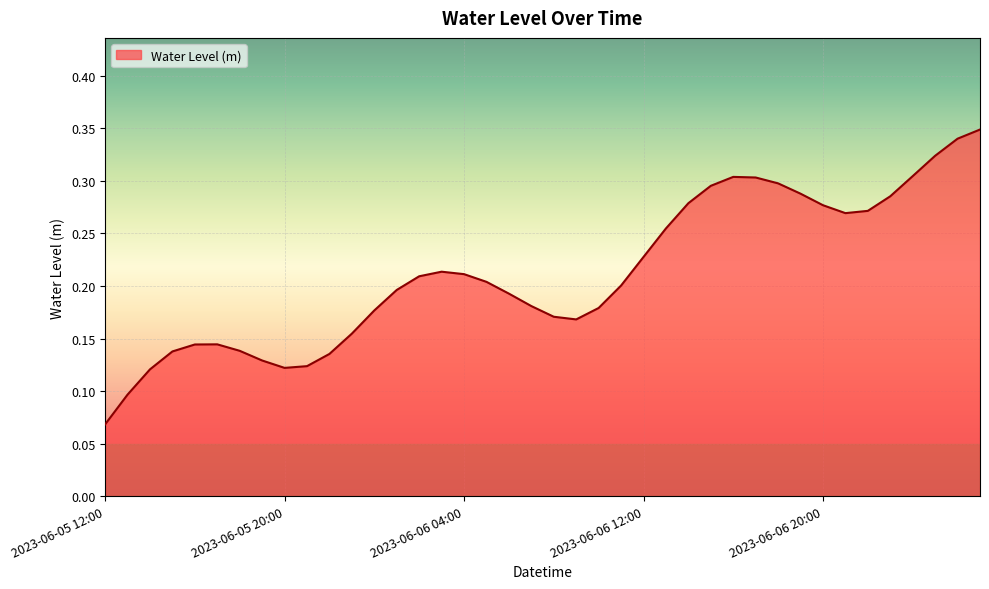

Is this an area chart (filled region under the line)?

Yes